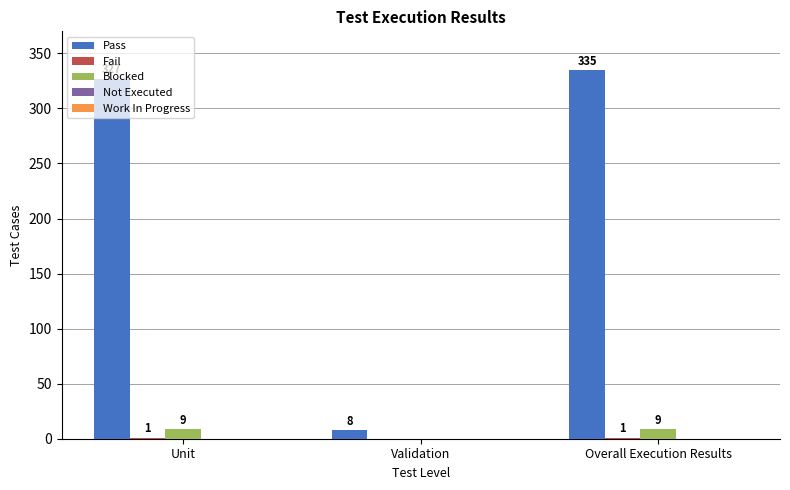

Which label corresponds to the largest value in the chart?

Overall Execution Results